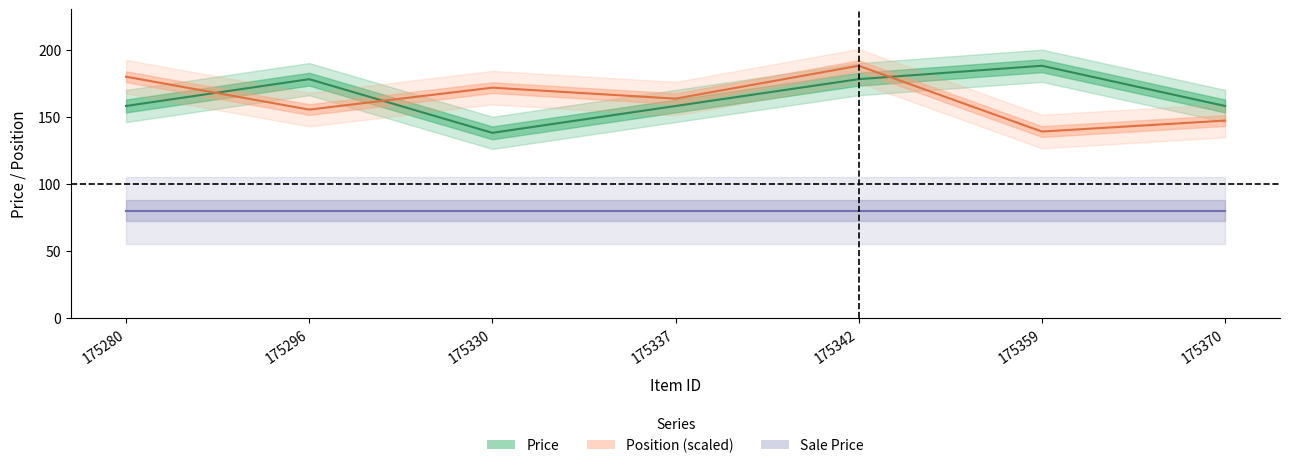

Where do Price and Position first cross each other?

175280 and 175296